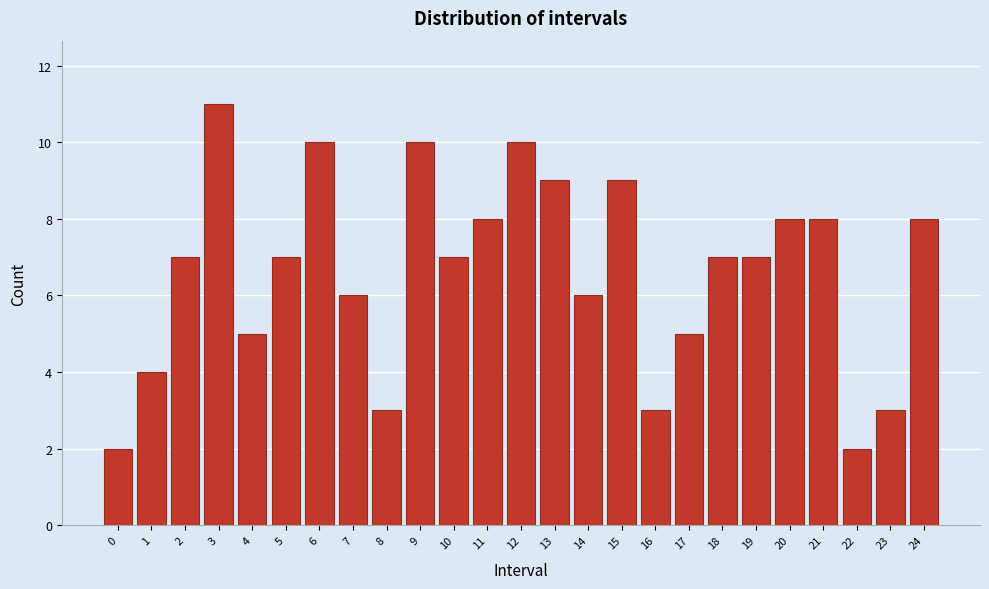

Reading right to left, what are all the values shown in this chart?

8	3	2	8	8	7	7	5	3	9	6	9	10	8	7	10	3	6	10	7	5	11	7	4	2